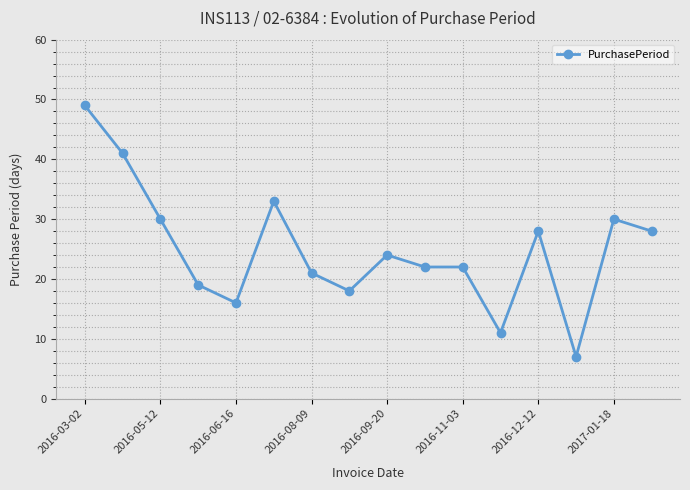

What is the difference between the maximum and minimum values?

42